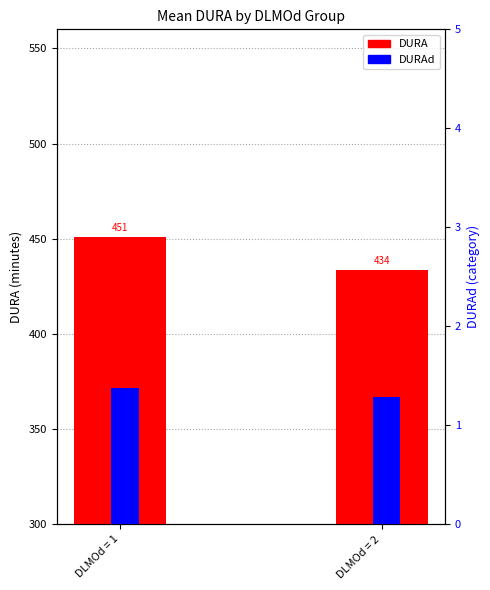

What is the difference between the maximum and minimum values in the DURAd series?

0.1